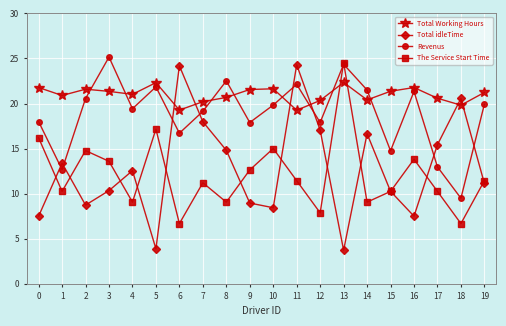

At which category does The Service Start Time reach its first local peak?

2